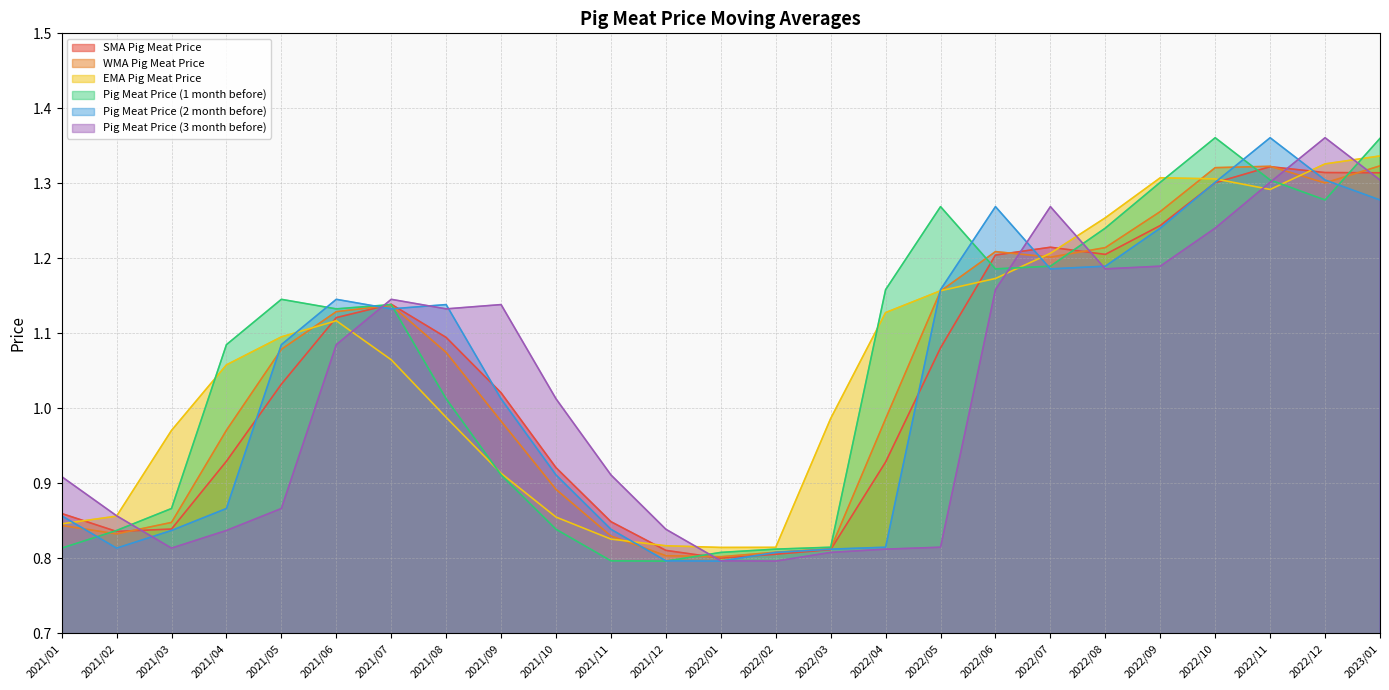

Where is WMA Pig Meat Price nearest to the value 1?

2022/04